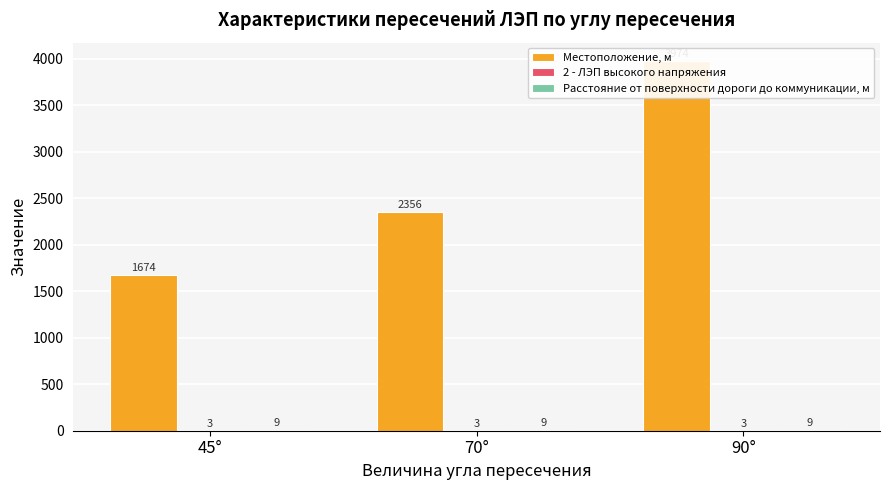

What is the value of the Местоположение, м bar at the 3rd from the left?

3974.4